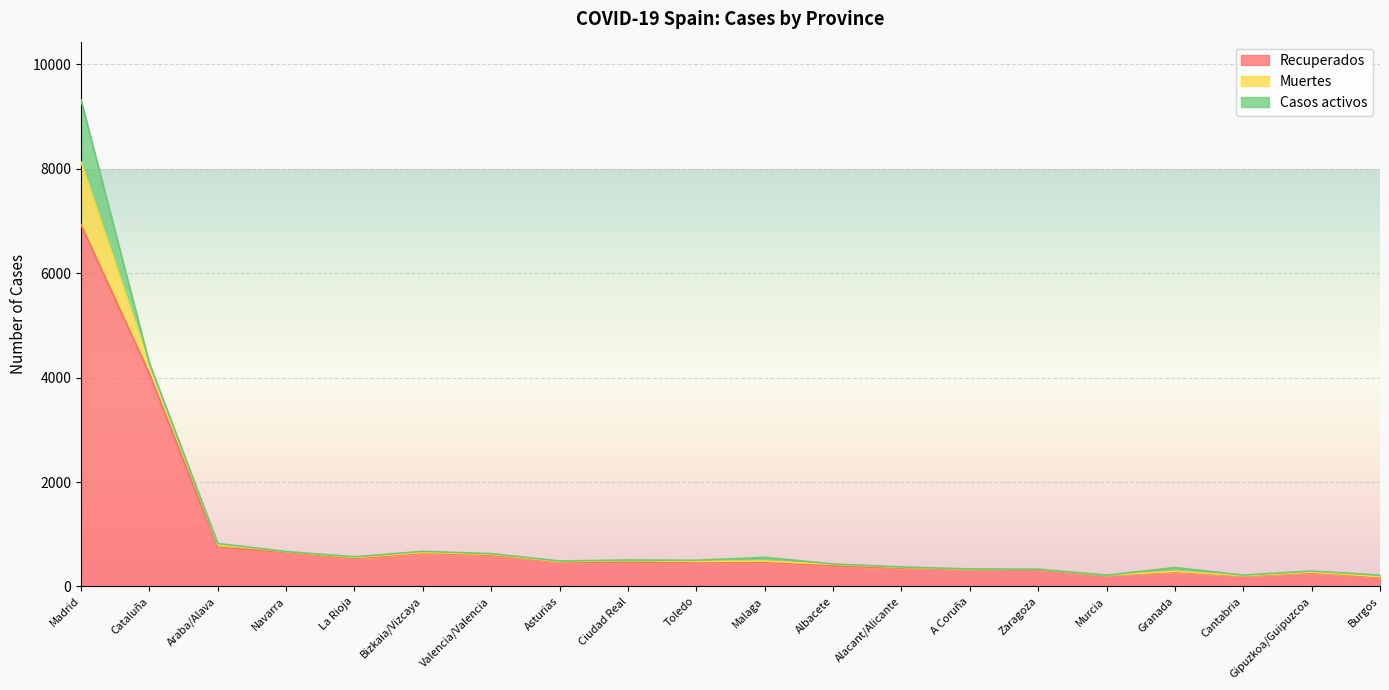

The Casos activos series shows 647 at Zaragoza. True or false?

False